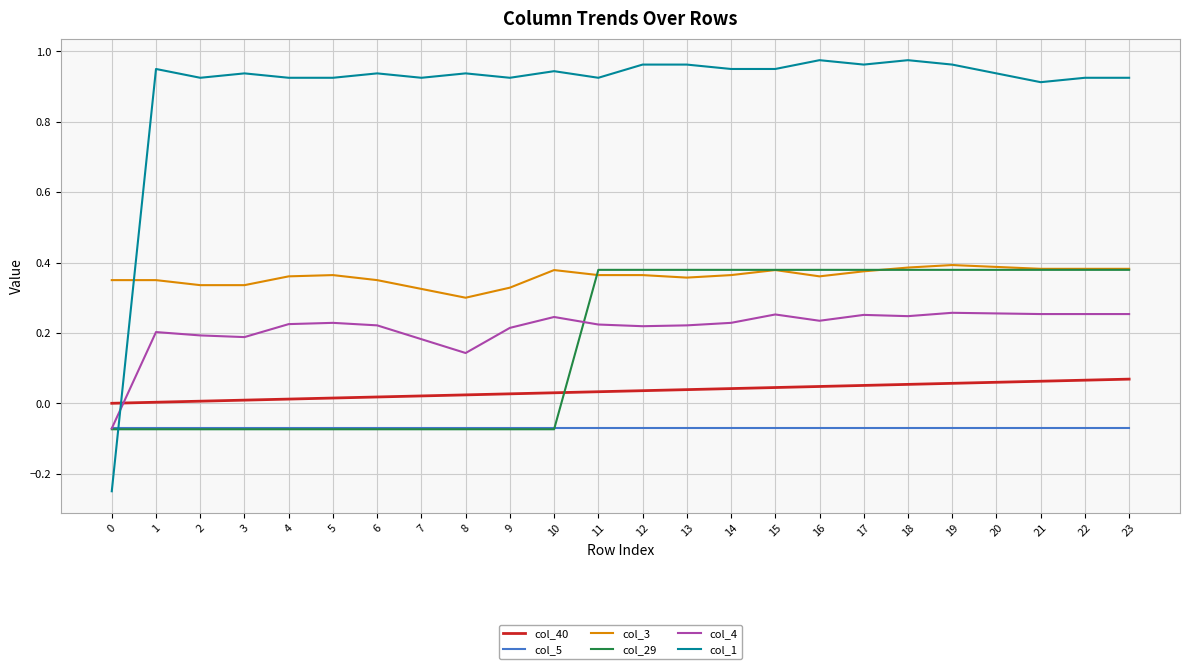

Is the value of col_3 at 21 greater than the value of col_5 at 12?

Yes